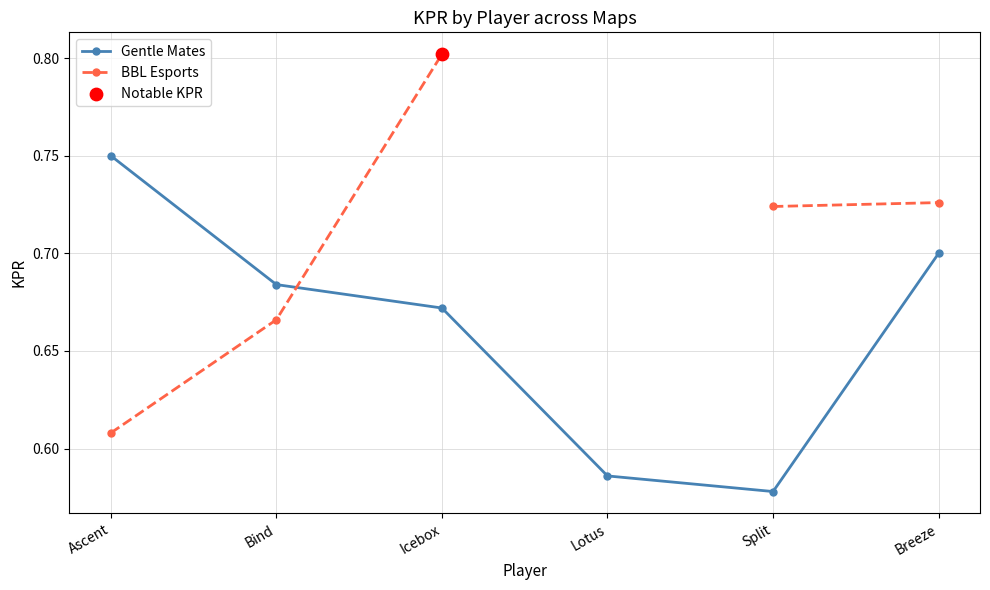

Which series has the largest Y range (max minus min)?

BBL Esports